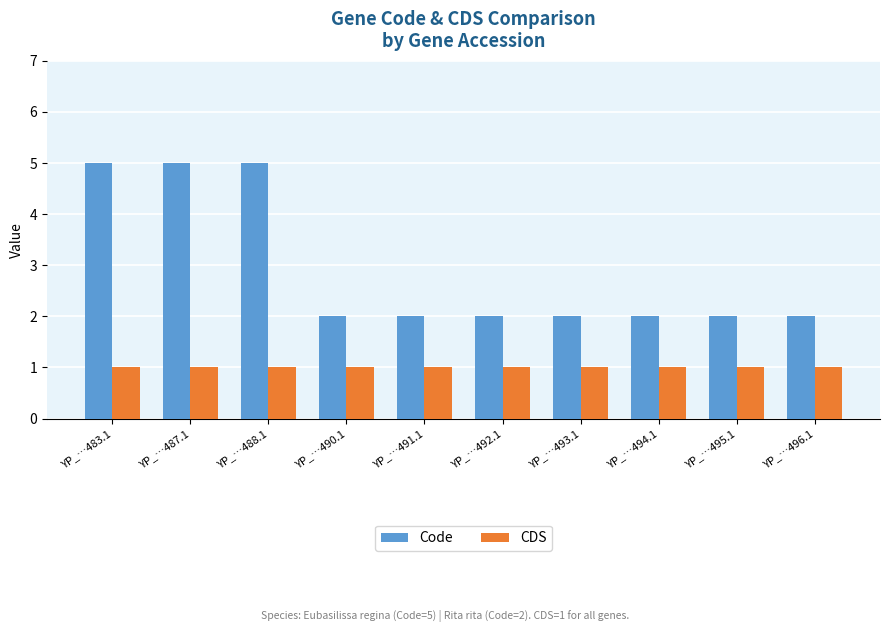

List the series in order of their overall mean, lowest first.

CDS, Code